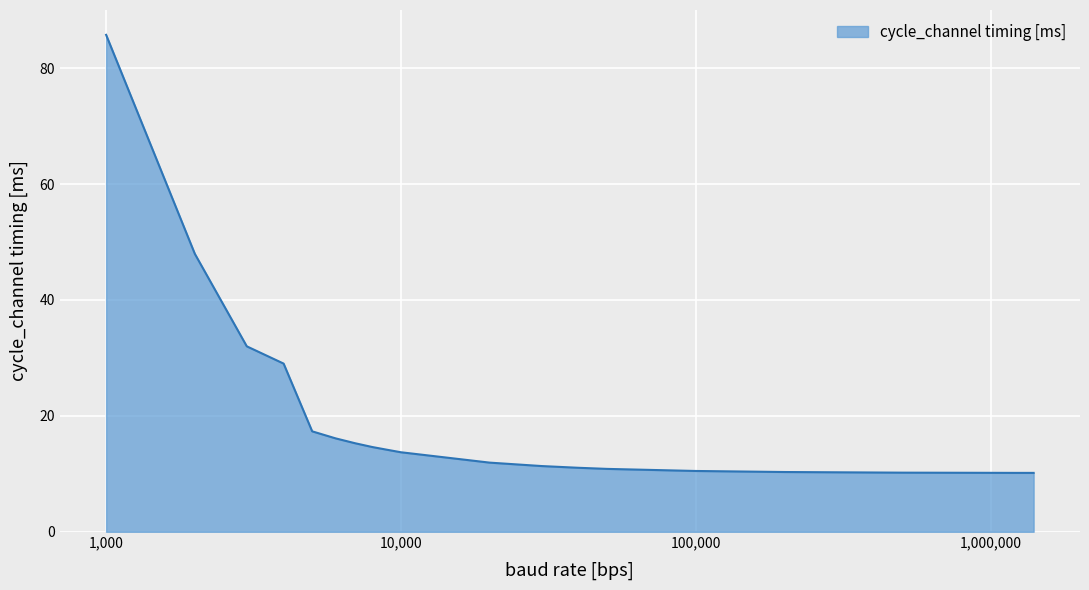

What is the smallest value displayed?

10.2